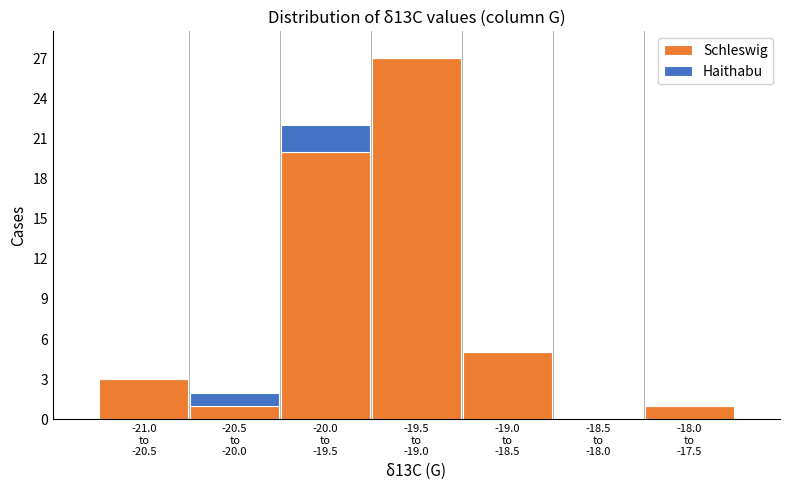

What is the sum of all Schleswig values?

57